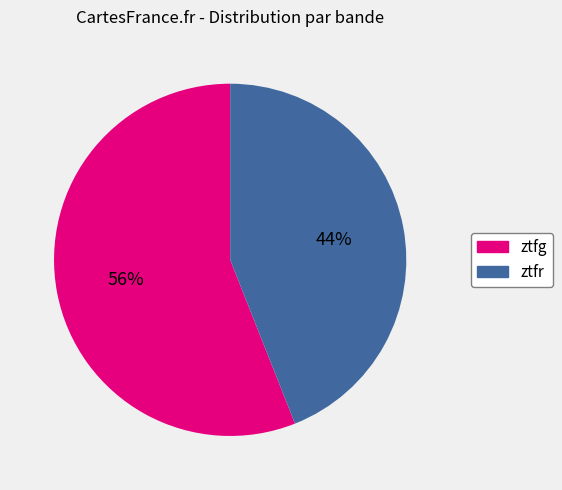

To the nearest percent, what percentage of the pie is ztfg?

56%